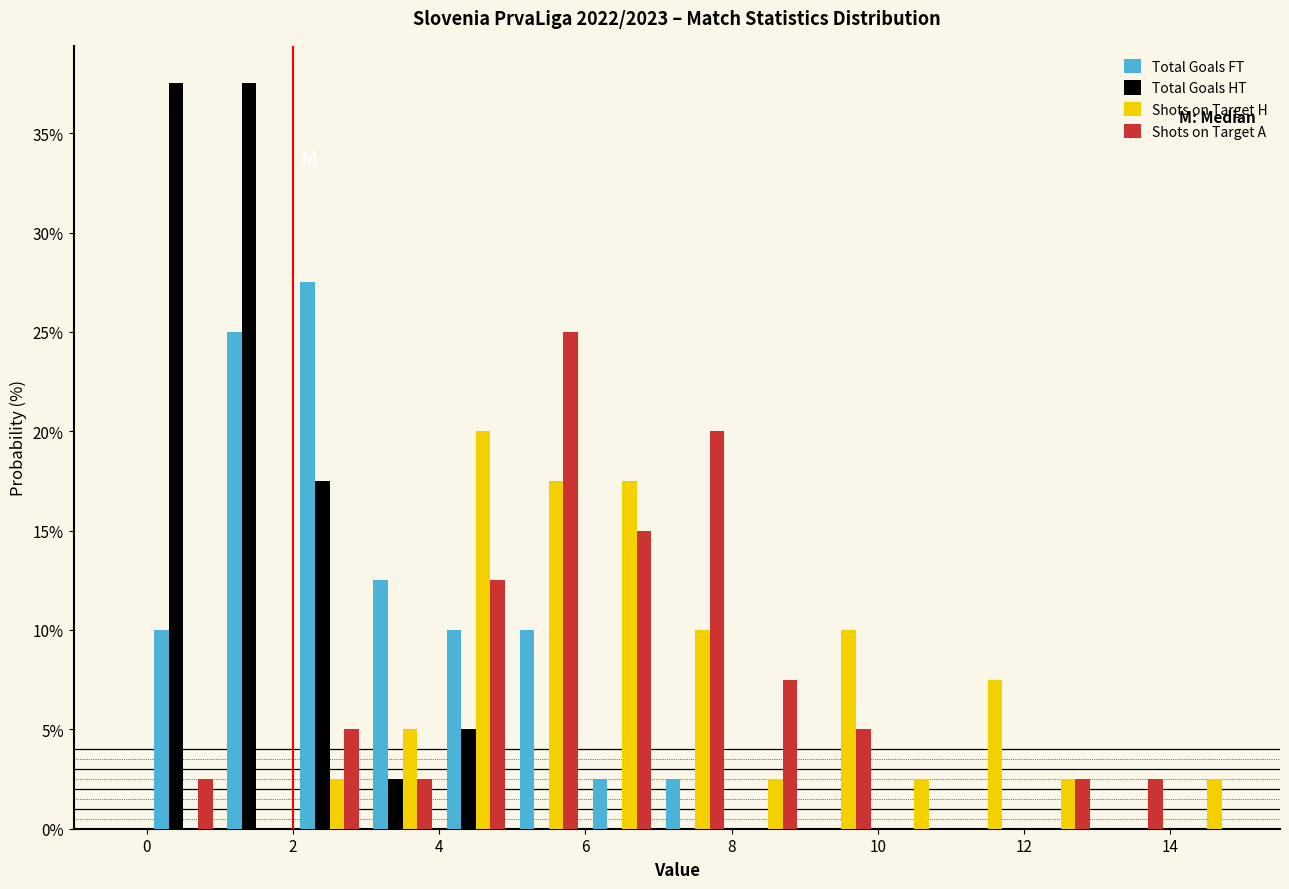

In the Total Goals FT series, which range on the x-axis has the tallest bar?

2 to 3